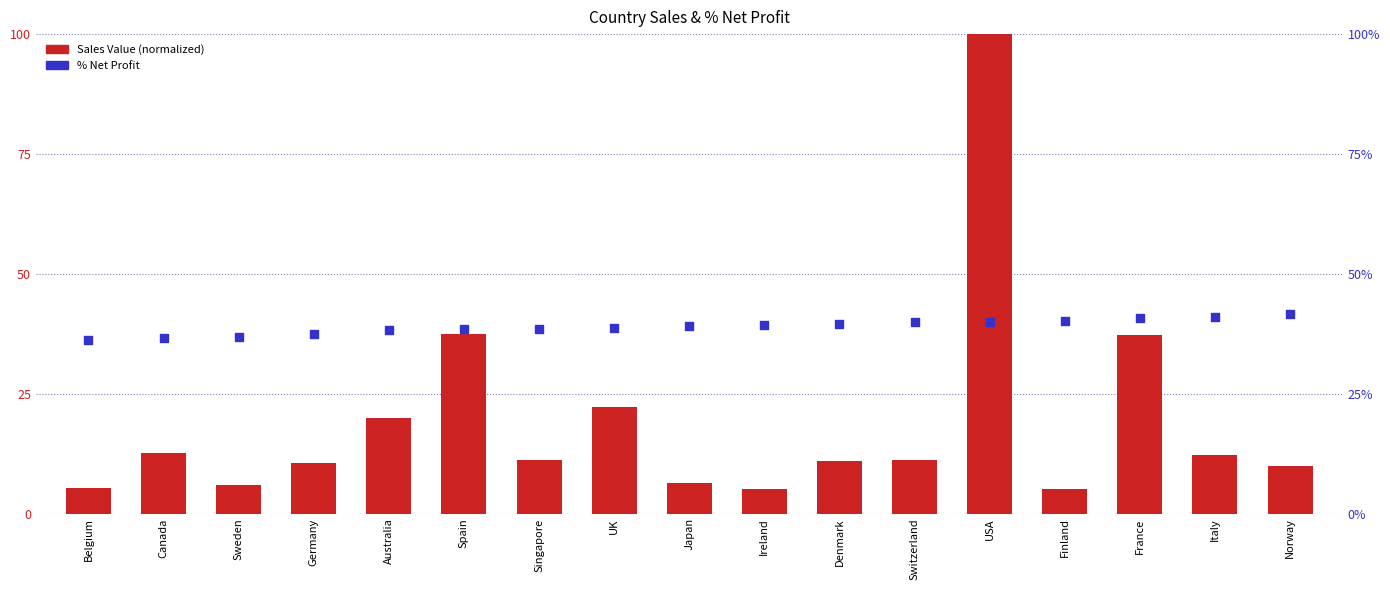

What is the total value across all series at Denmark?

50.4